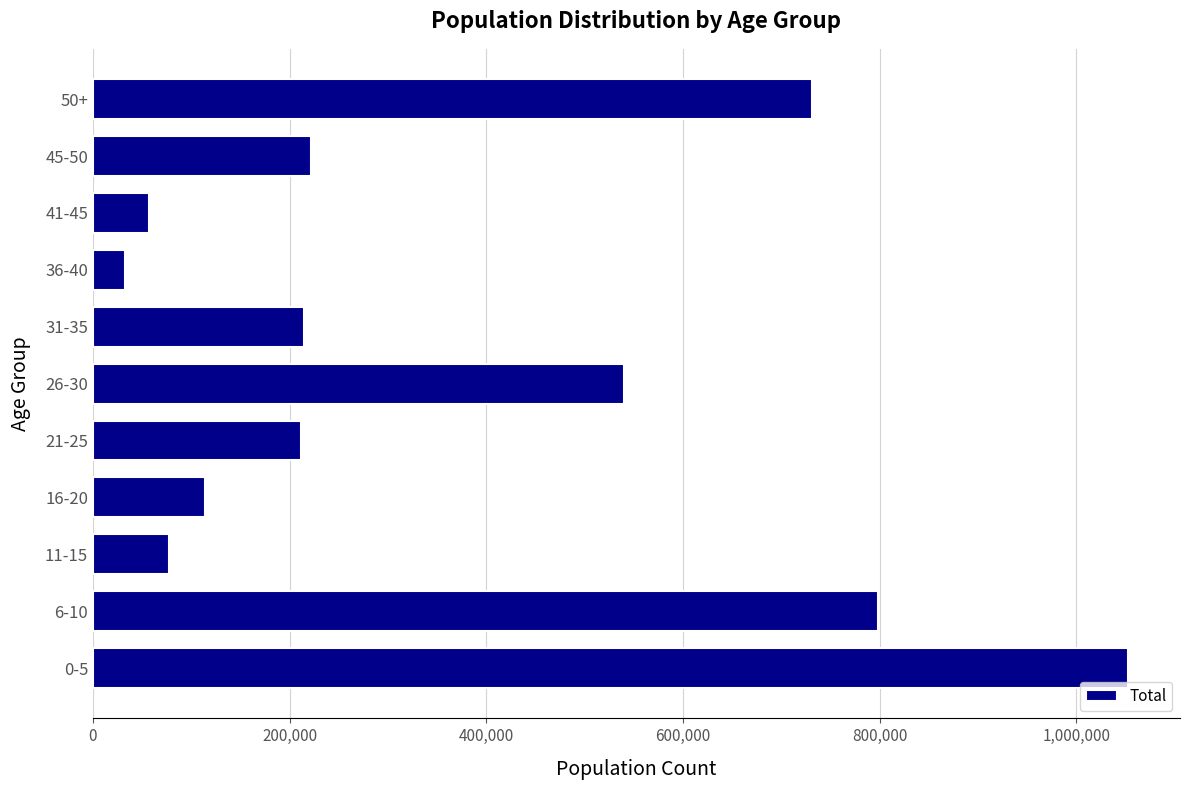

What is the change in value from 6-10 to 11-15?

-720723